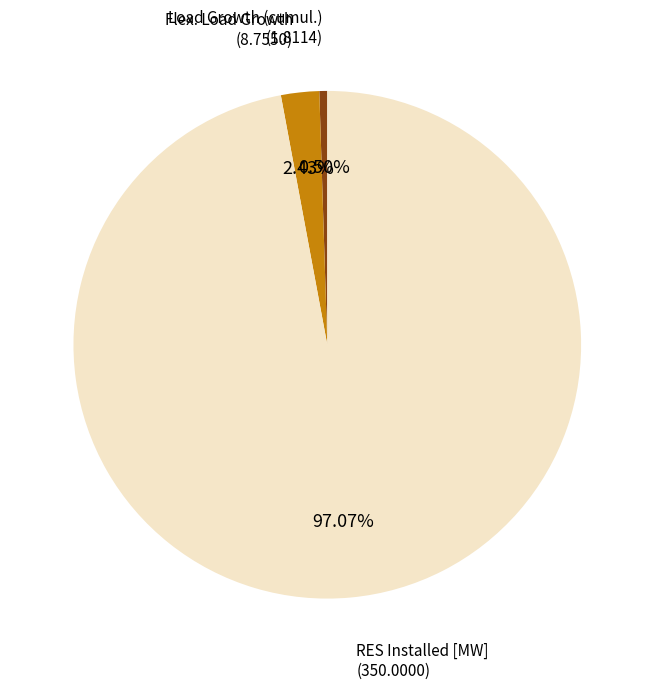

How many segments does this pie chart have?

3